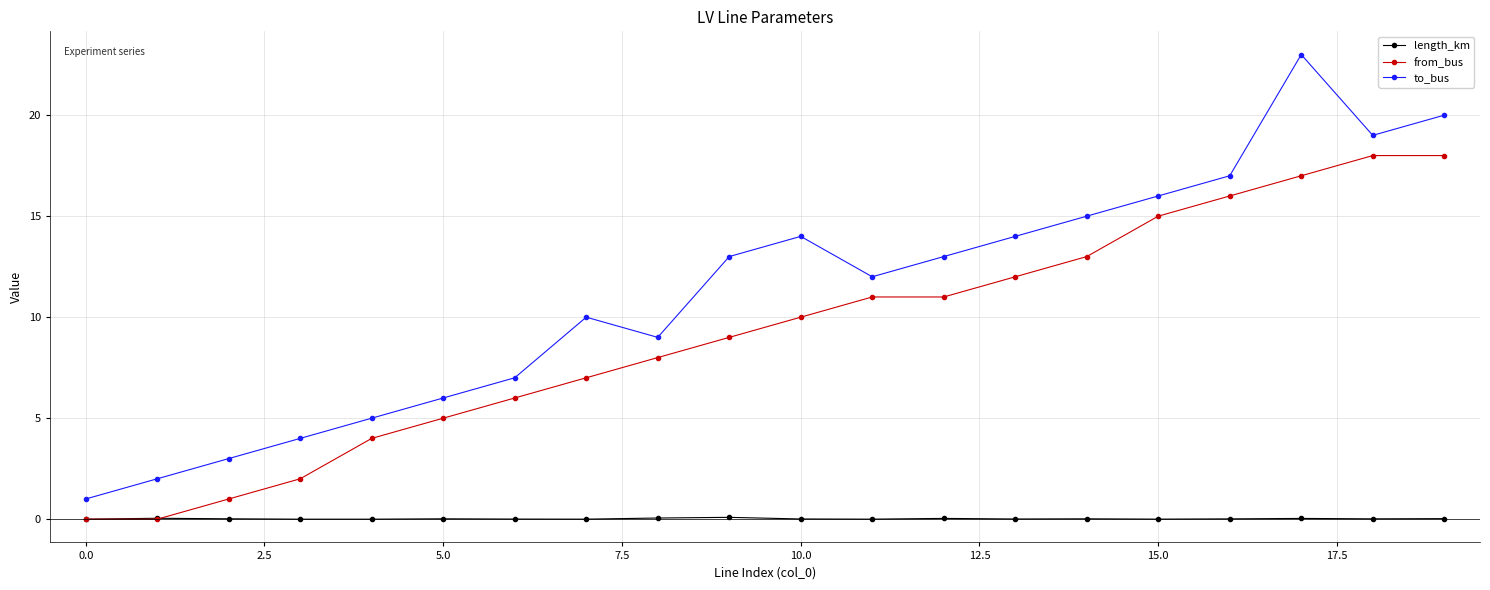

True or false: from_bus has more than 2 points higher than both neighbors.

False